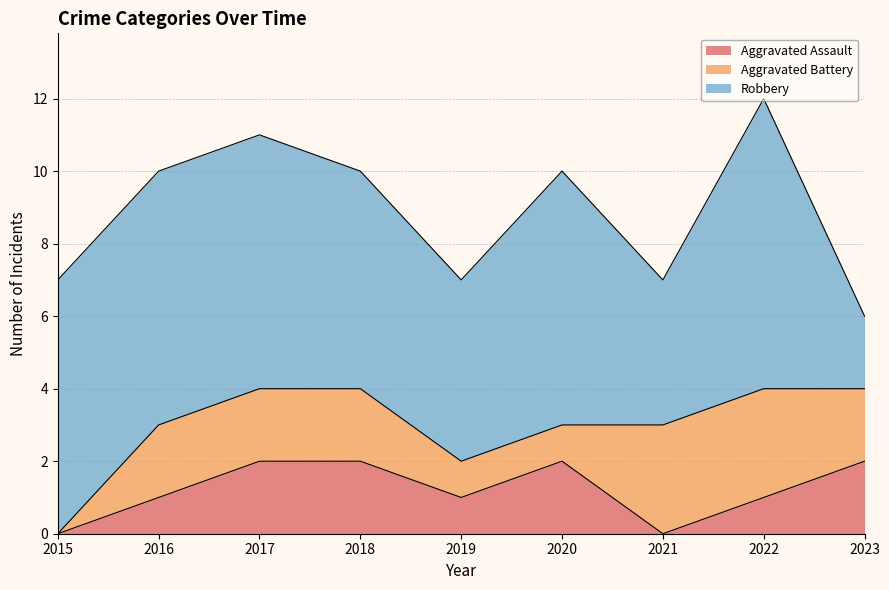

At which label is Aggravated Battery closest to 1?

2019